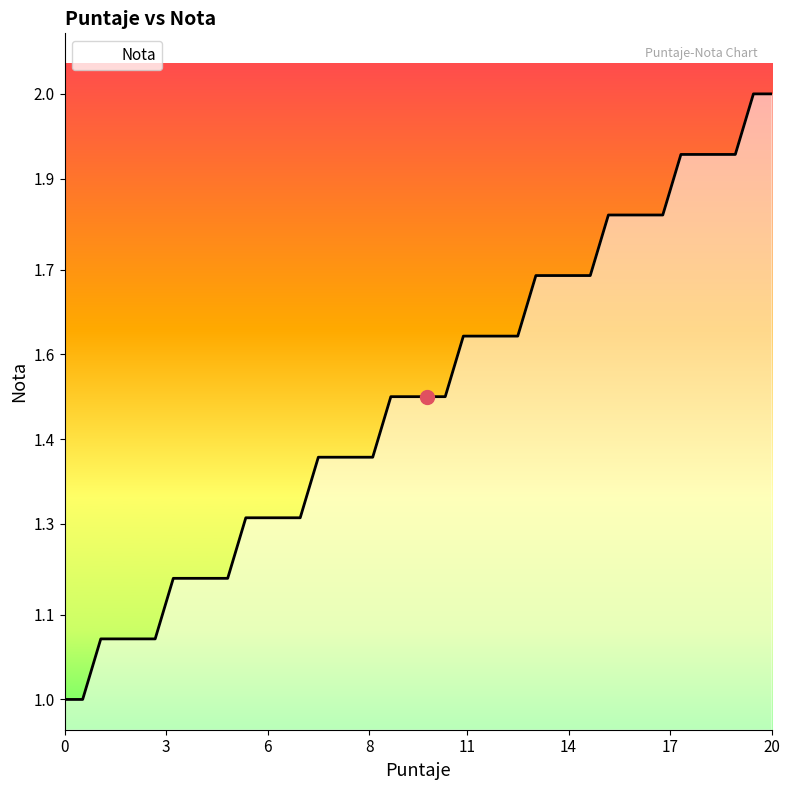

Is this an area chart (filled region under the line)?

Yes